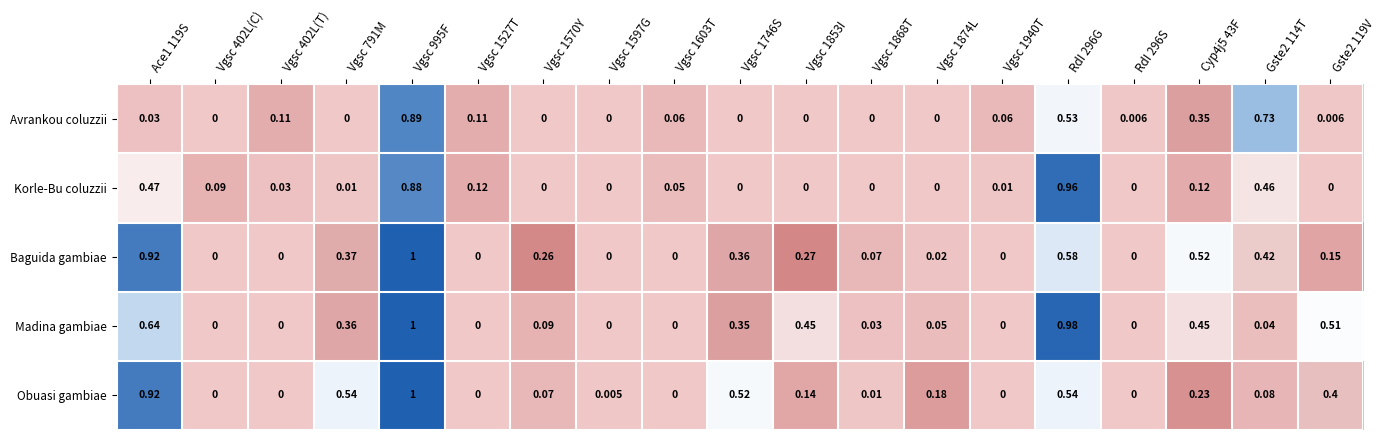

Which series has the largest total across all categories?

Madina gambiae